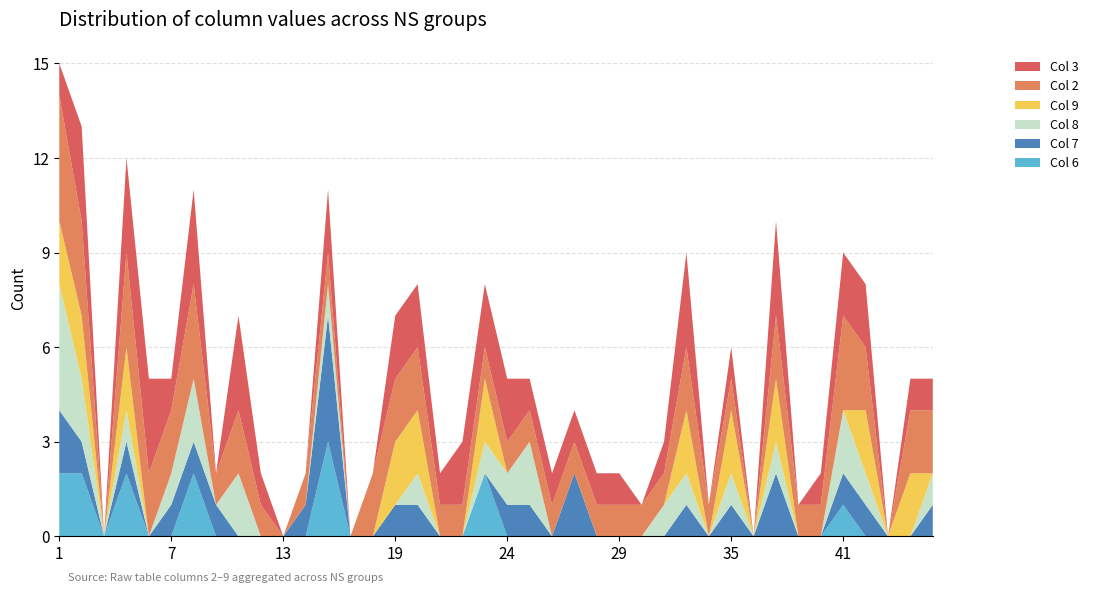

Reading right to left, extract all data points from this chart.

Col 6: 0	0	0	0	1	0	0	0	0	0	0	0	0	0	0	0	0	0	0	0	2	0	0	0	0	0	0	3	0	0	0	0	0	2	0	0	2	0	2	2
Col 7: 1	0	0	1	1	0	0	2	0	1	0	1	0	0	0	0	2	0	1	1	0	0	0	1	1	0	0	4	1	0	0	0	1	1	1	0	1	0	1	2
Col 8: 1	0	0	1	2	0	0	1	0	1	0	1	1	0	0	0	0	0	2	1	1	0	0	1	0	0	0	1	0	0	0	2	0	2	1	0	1	0	2	4
Col 9: 0	2	0	2	0	0	0	2	0	2	0	2	0	0	0	0	0	0	0	0	2	0	0	2	2	0	0	0	0	0	0	0	0	0	0	0	2	0	2	2
Col 2: 2	2	0	2	3	1	1	2	0	1	1	2	1	1	1	1	1	1	1	1	1	1	1	2	2	2	0	1	1	0	1	2	1	3	2	2	3	0	3	4
Col 3: 1	1	0	2	2	1	0	3	0	1	0	3	1	0	1	1	1	1	1	2	2	2	1	2	2	0	0	2	0	0	1	3	0	3	1	3	3	0	3	1